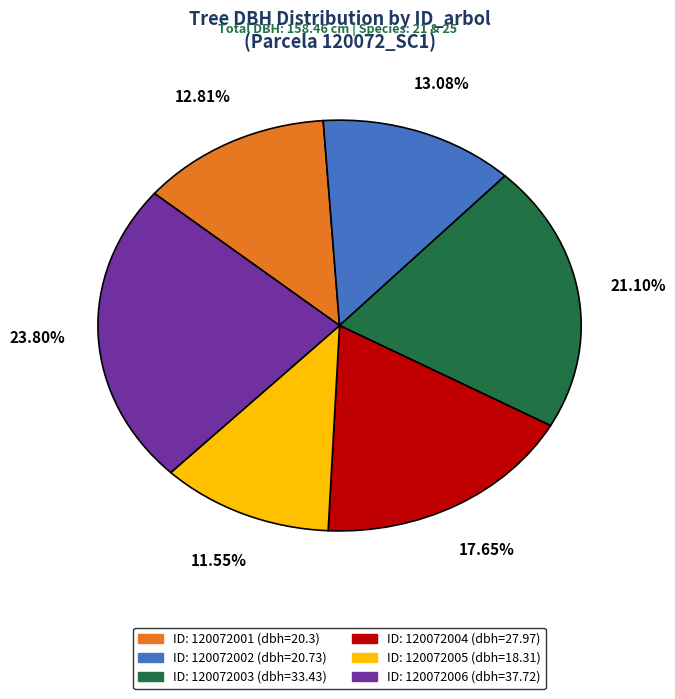

Is there a majority slice in this chart?

No